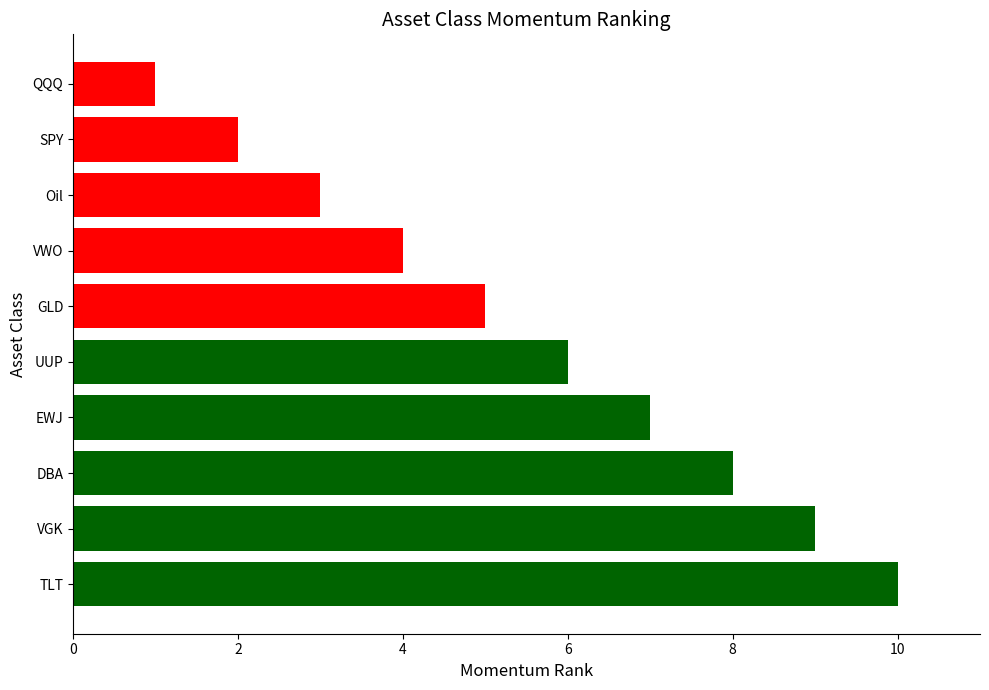

How many series are shown in this chart?

1